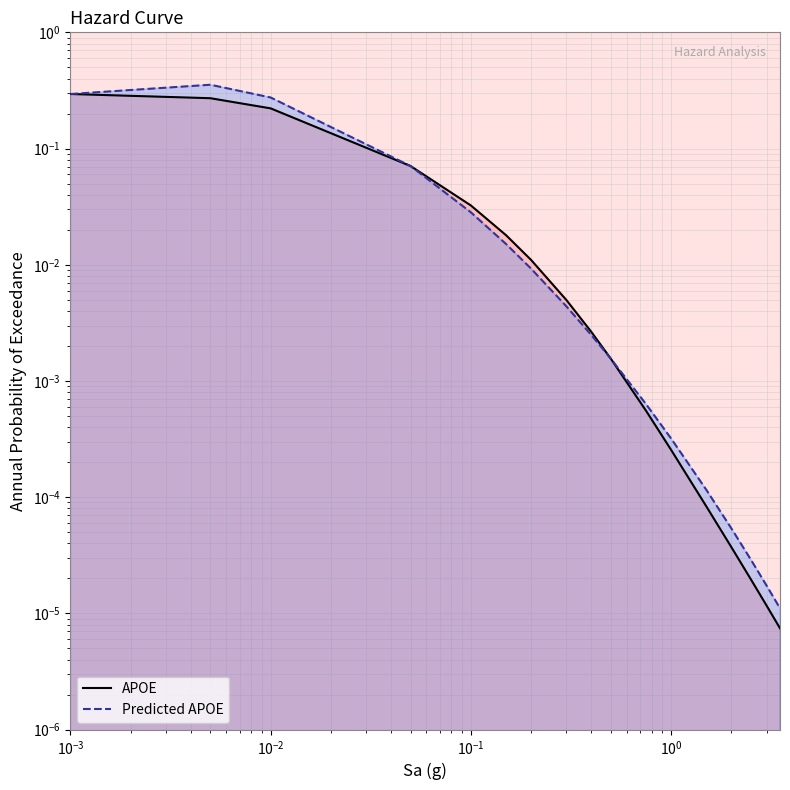

Which series has the largest range (max minus min)?

Predicted APOE